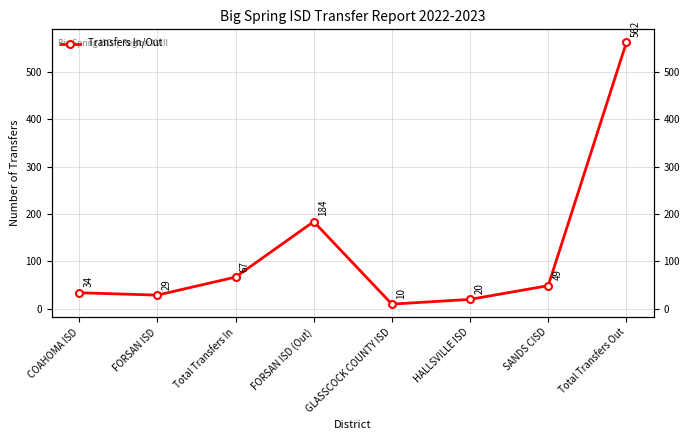

What is the value of the 7th point from the left?

49